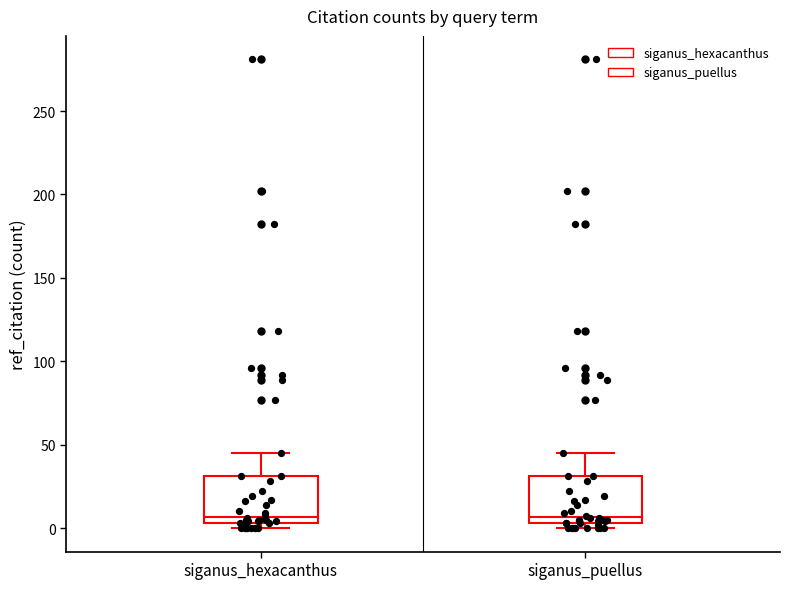

Where is the lower edge of the box for siganus_puellus on the y-axis? The values are not printed on the chart, so give them approximately, as read against the axis.

5